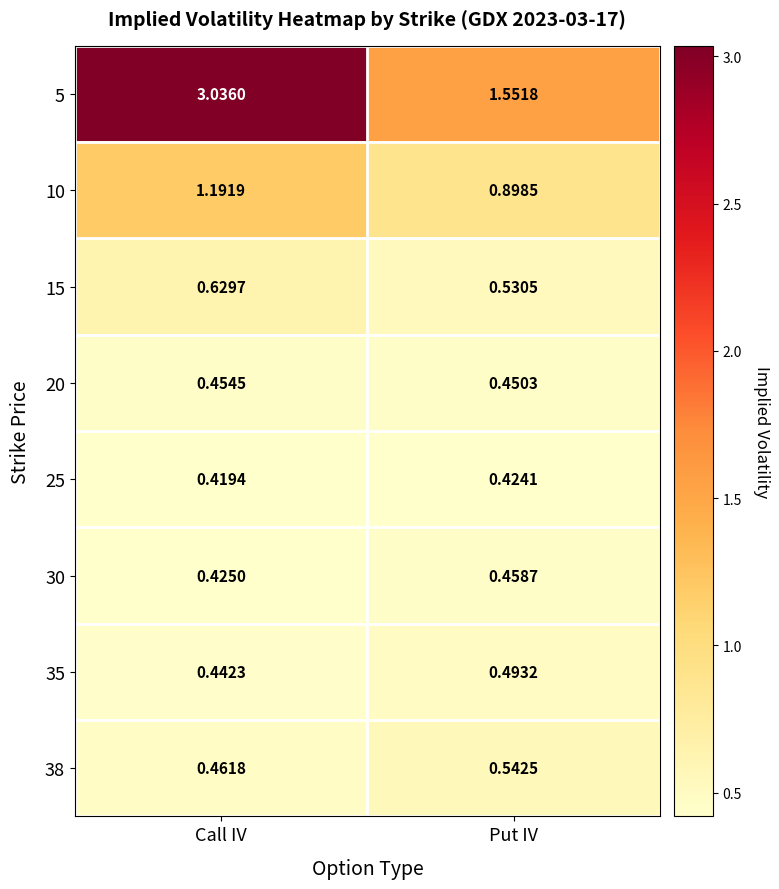

Where does the 10 series first go above 1?

Call IV